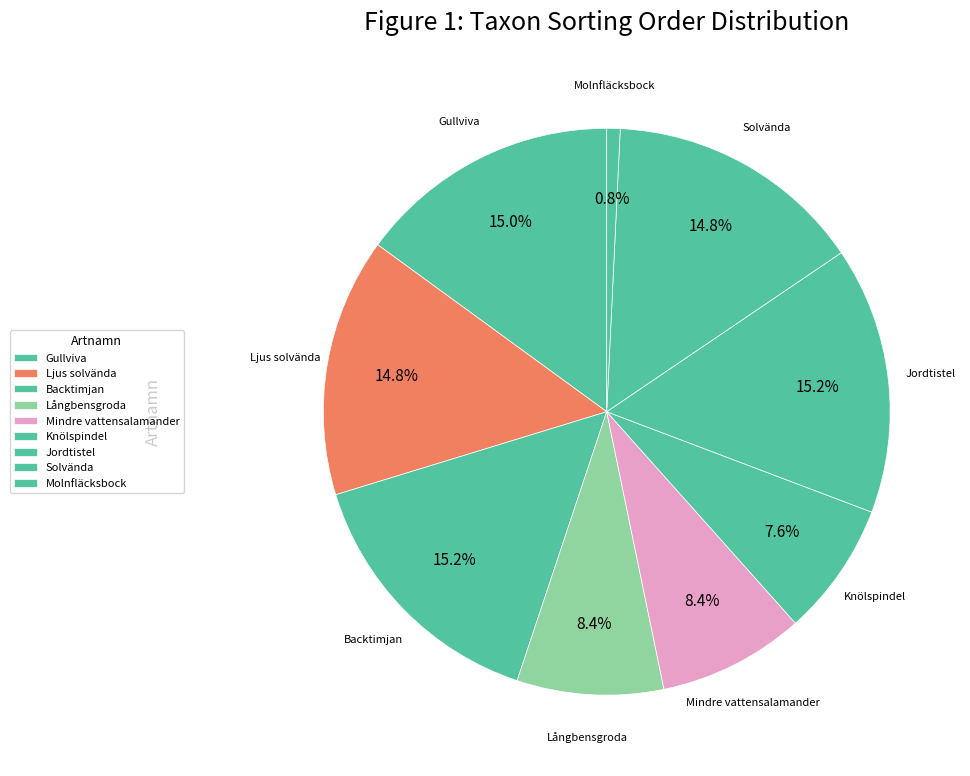

Which slice is the largest?

Jordtistel